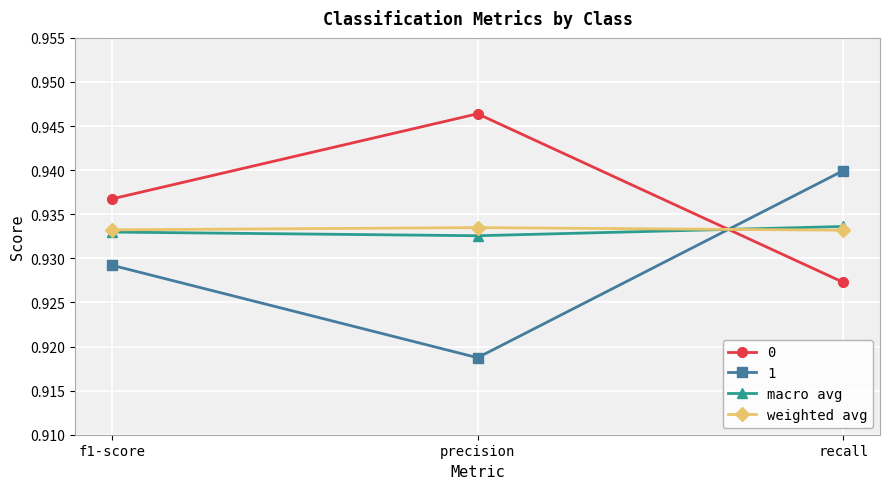

What is the label of the 2nd point from the right?

precision